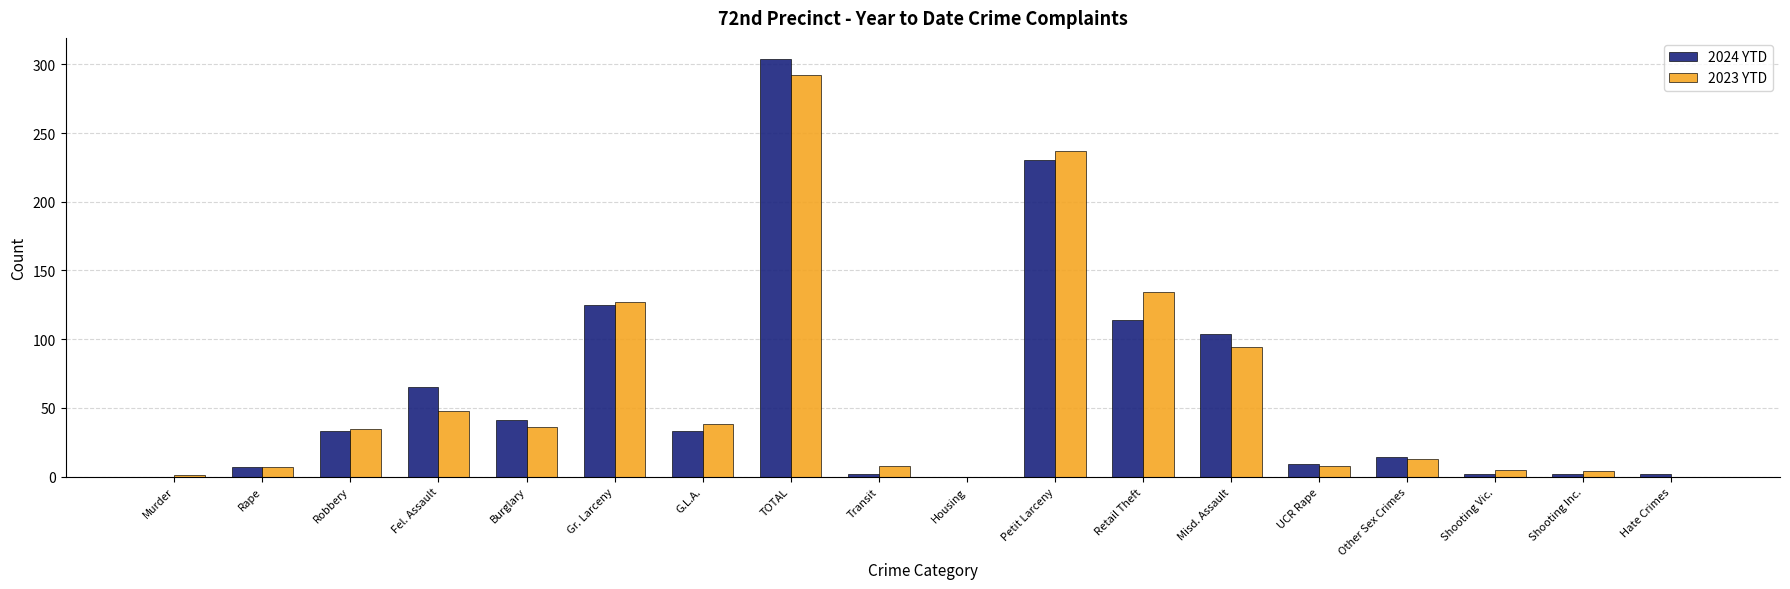

At which category is the sum across all series the highest?

TOTAL